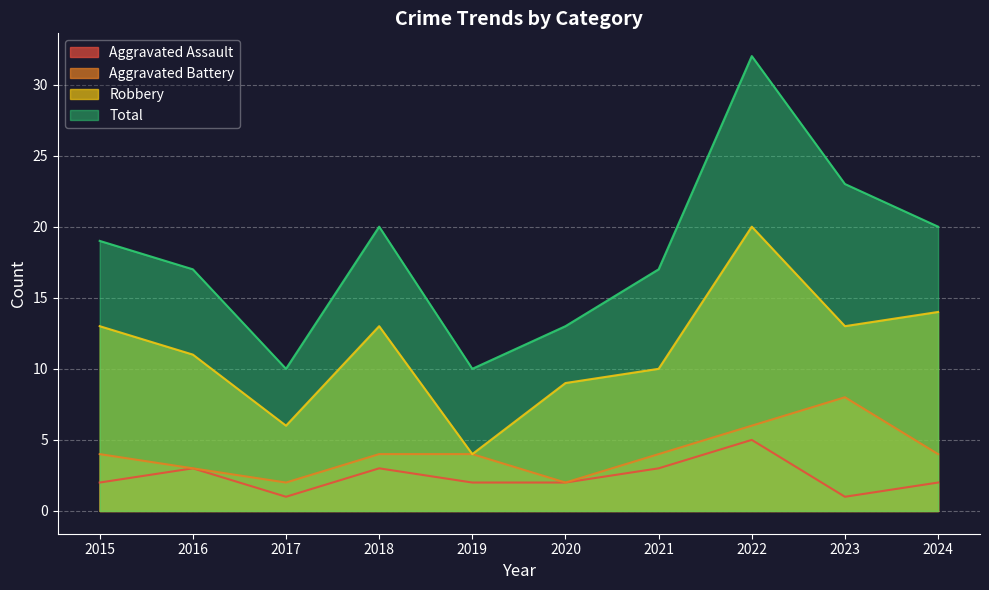

The Aggravated Battery series shows 3 at 2016. True or false?

True